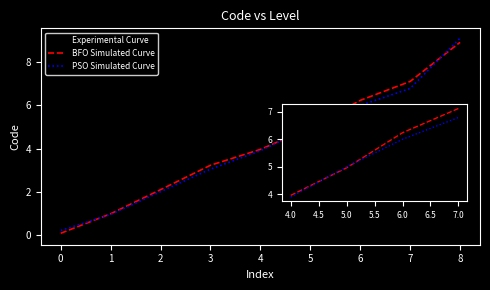

True or false: BFO Simulated Curve has more than 2 points higher than both neighbors.

False